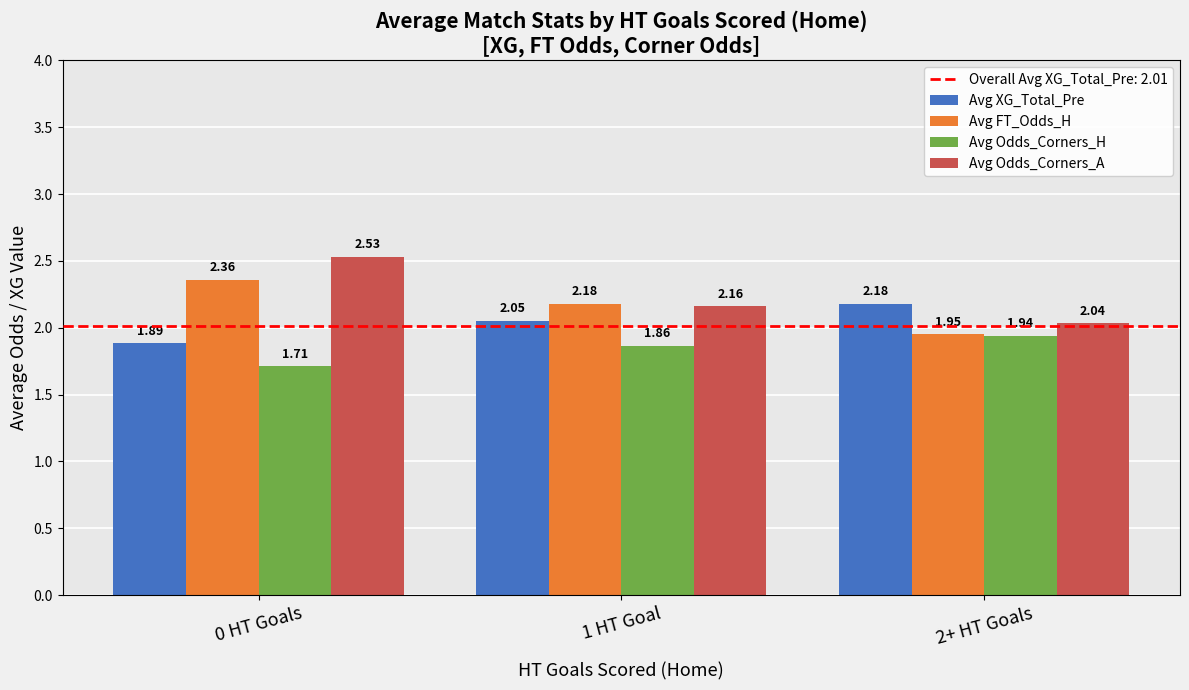

Between 0 HT Goals and 1 HT Goal, which series saw the biggest shift?

Avg Odds_Corners_A